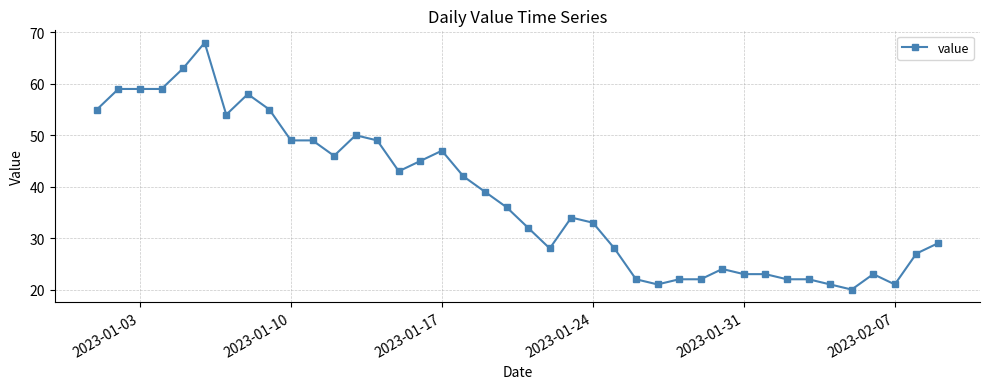

What is the value of the 26th point from the left?

22